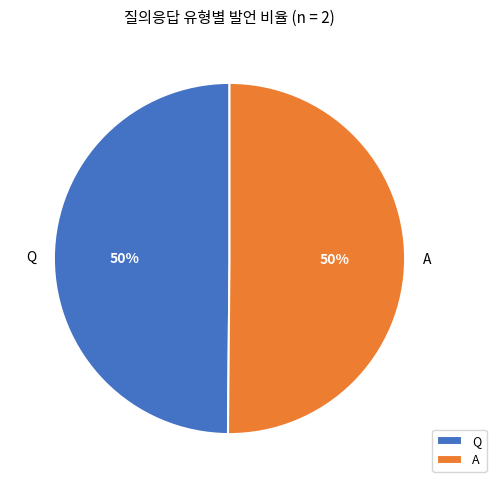

To the nearest percent, what is the combined percentage of A and Q?

100%